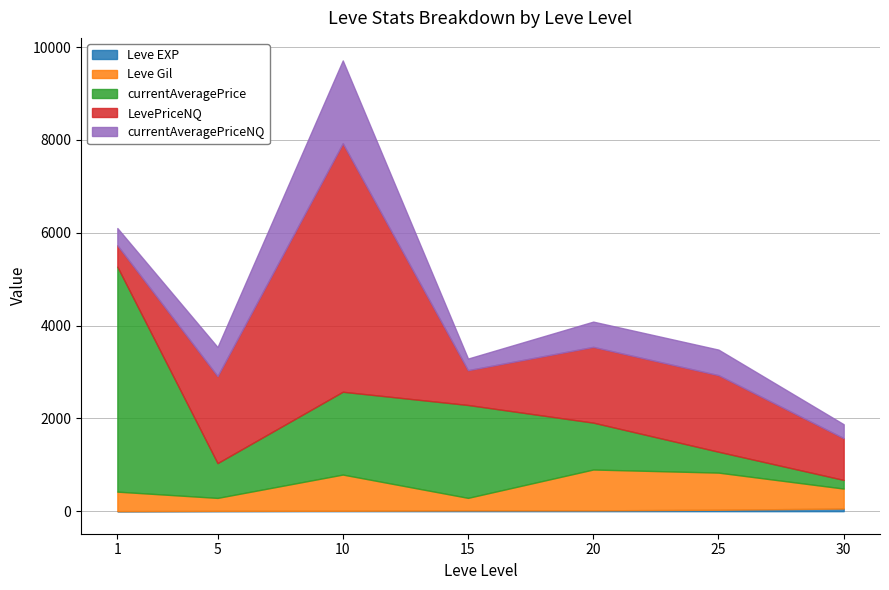

How many data points in currentAveragePriceNQ are less than 544?

3